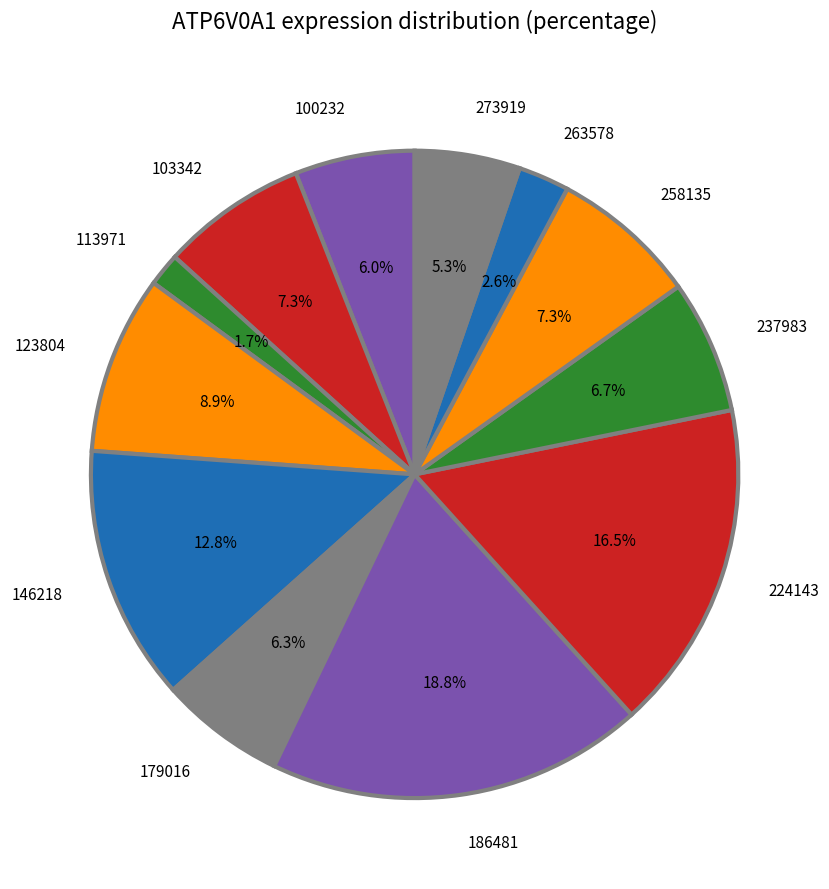

Does any single category account for the majority?

No